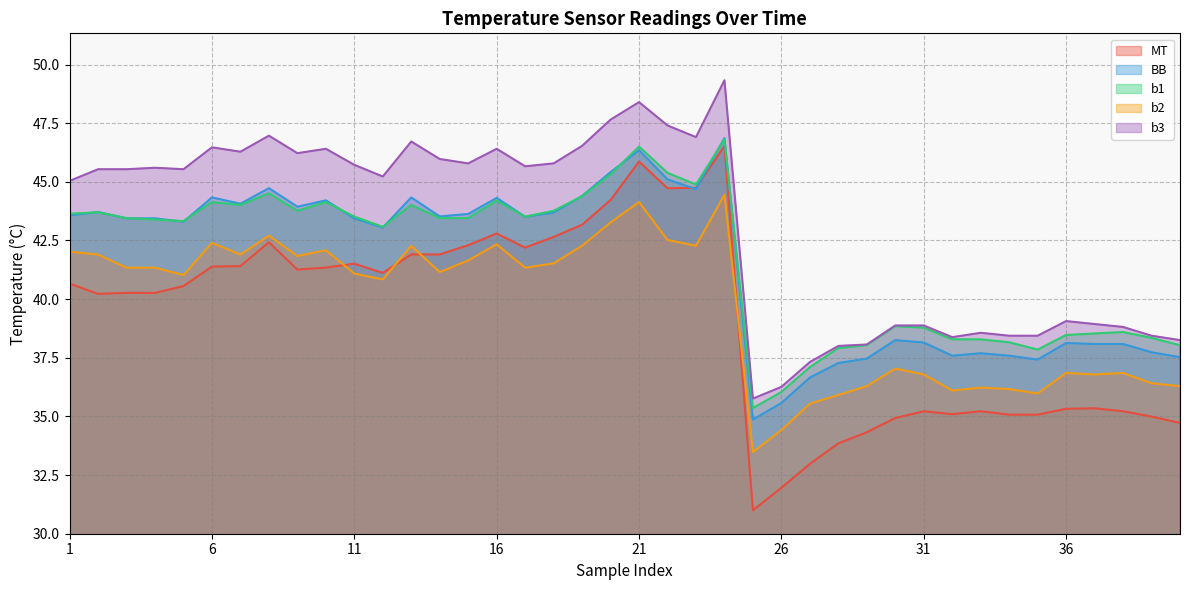

How many lines are shown in the chart?

5